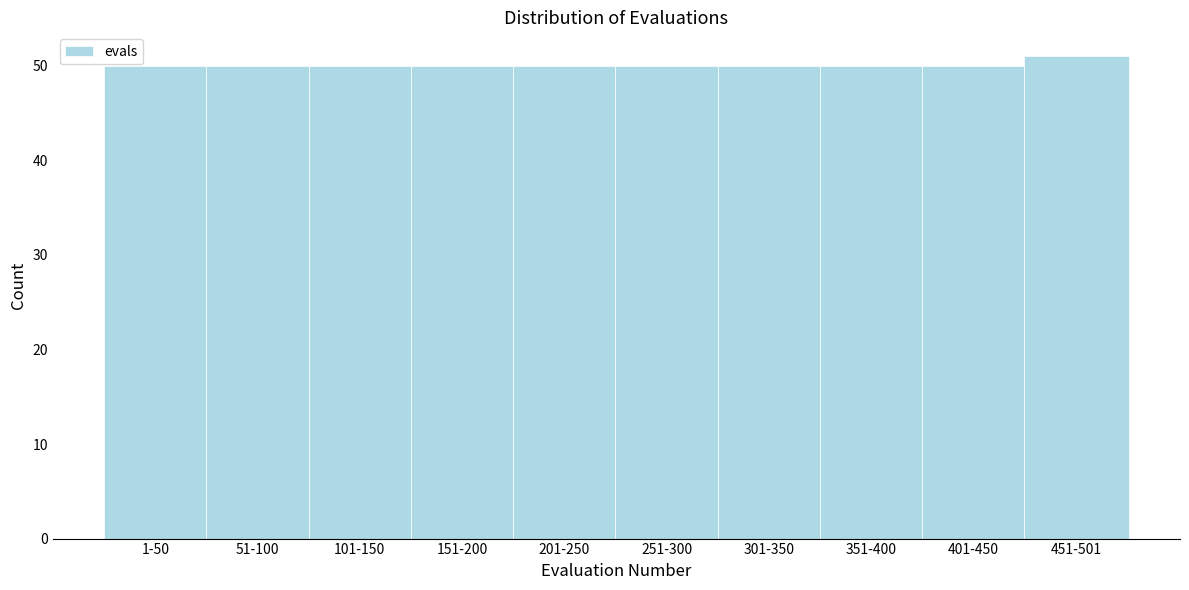

Reading left to right, extract all data points from this chart.

50	50	50	50	50	50	50	50	50	51